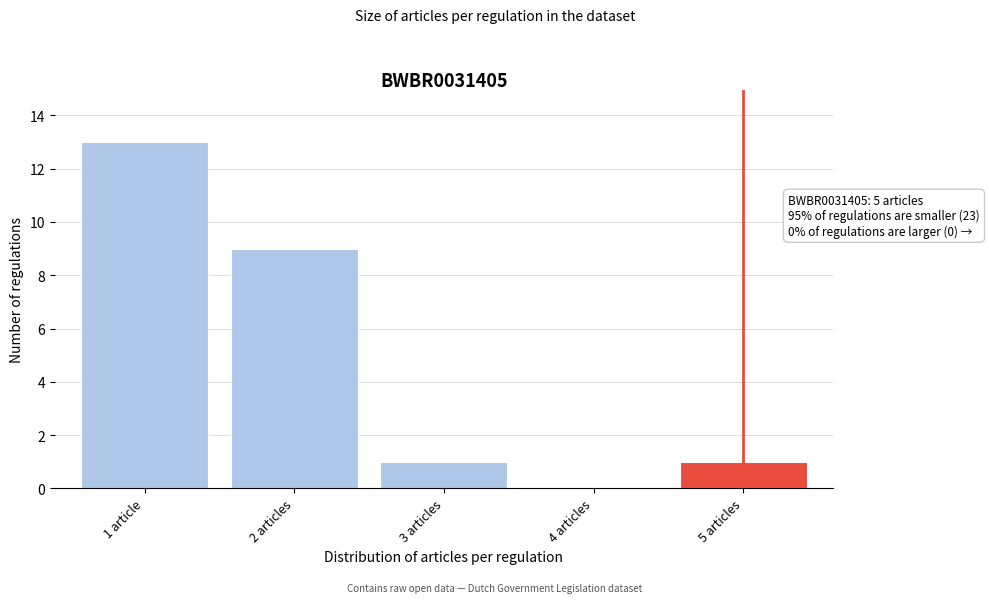

Reading left to right, transcribe all the data shown in this chart.

1 article=13	2 articles=9	3 articles=1	4 articles=0	5 articles=1